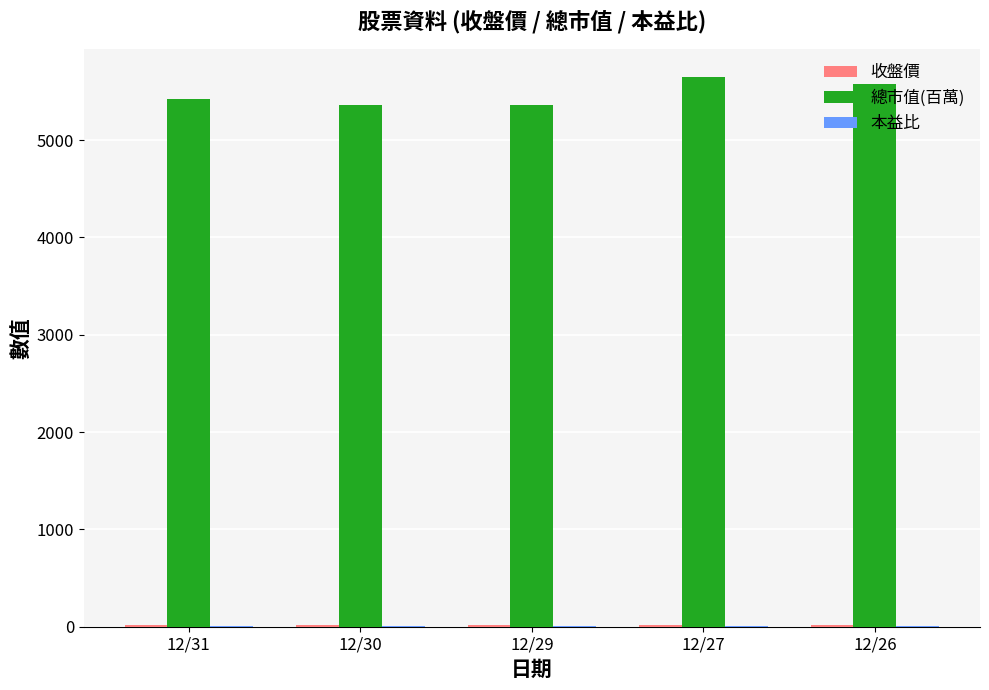

What is the maximum value shown in the chart?

5650.0